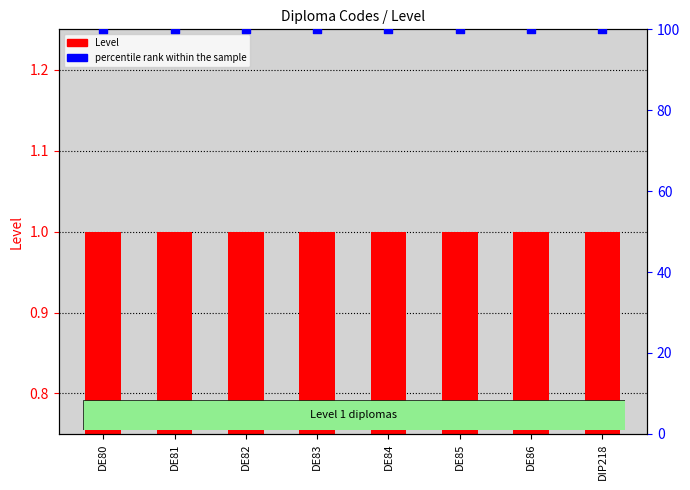

What are all the series names shown in the legend?

Level, percentile rank within the sample